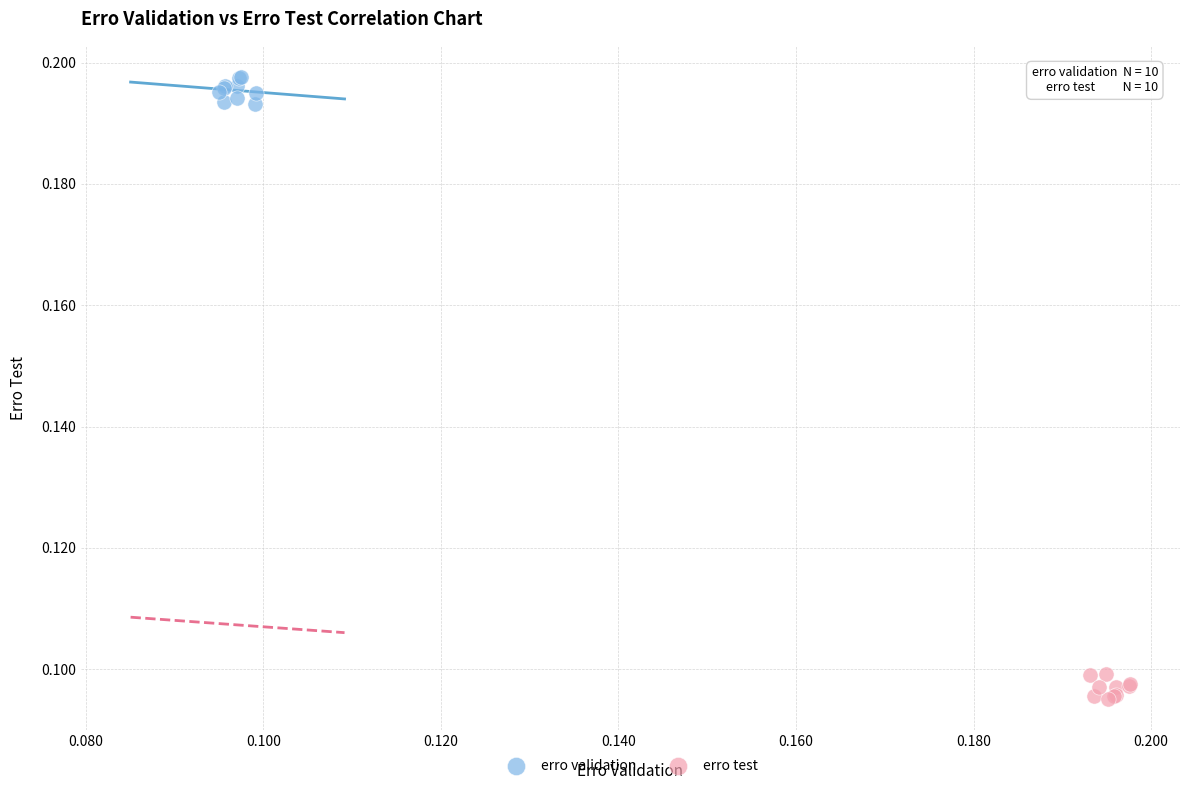

Which series reaches the minimum Y coordinate?

erro test